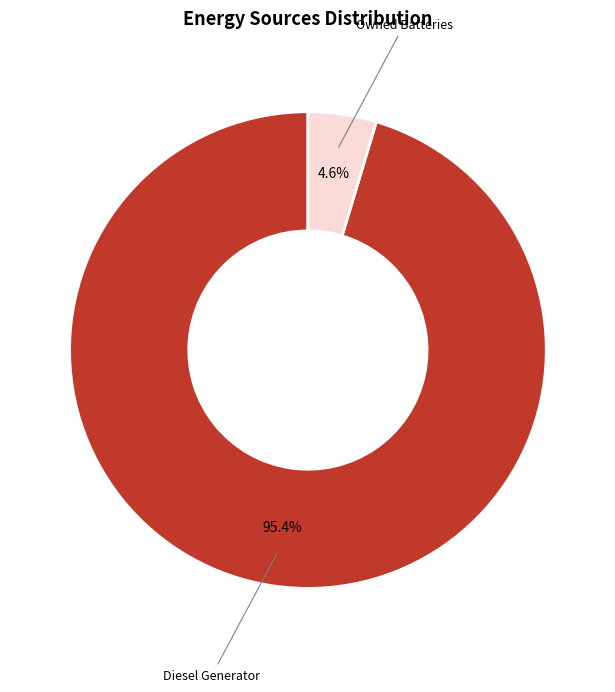

Which has a higher value, Diesel Generator or Owned Batteries?

Diesel Generator